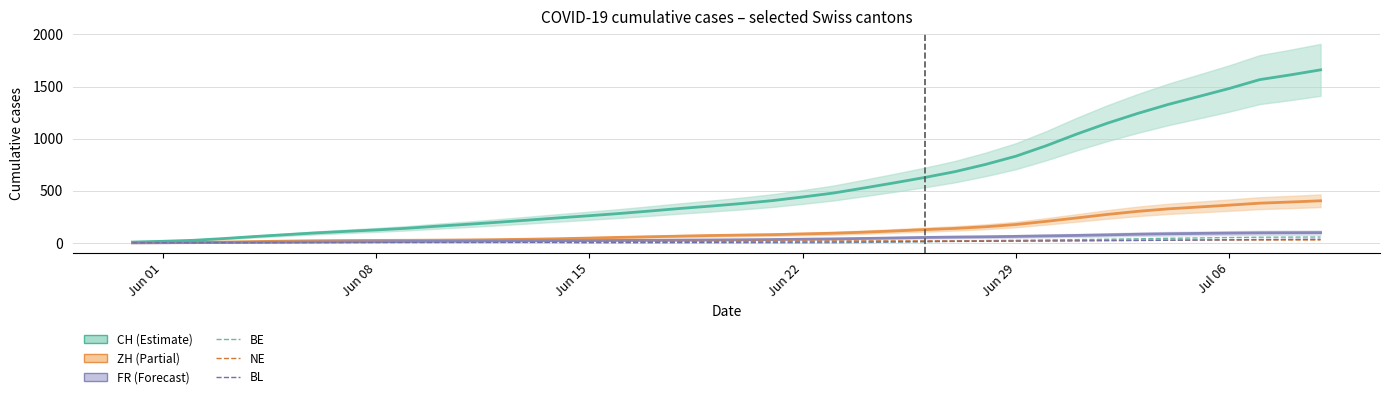

True or false: CH has more than 0 interior local peaks.

False